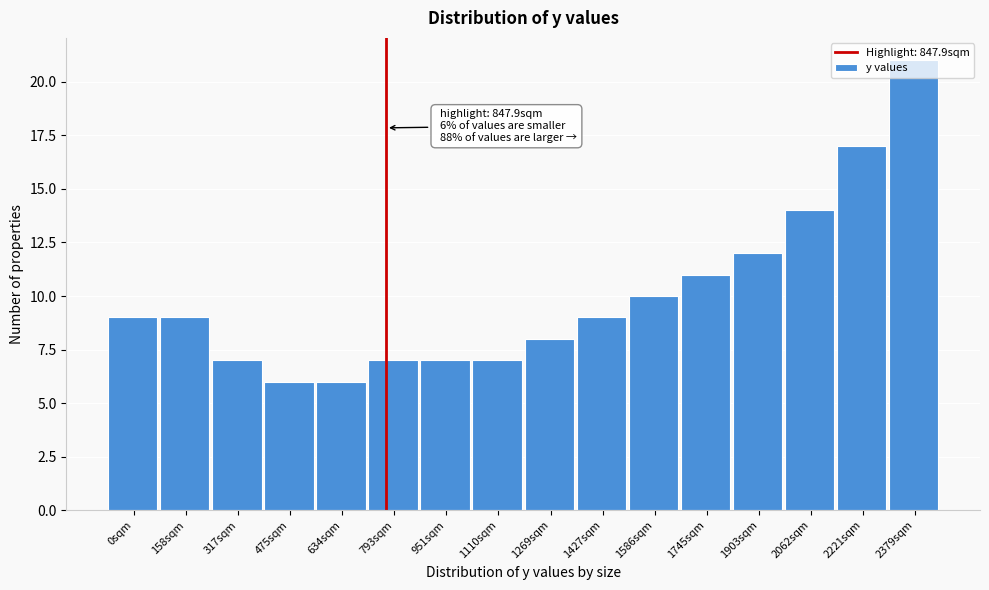

What value does the data have at 1427sqm?

9